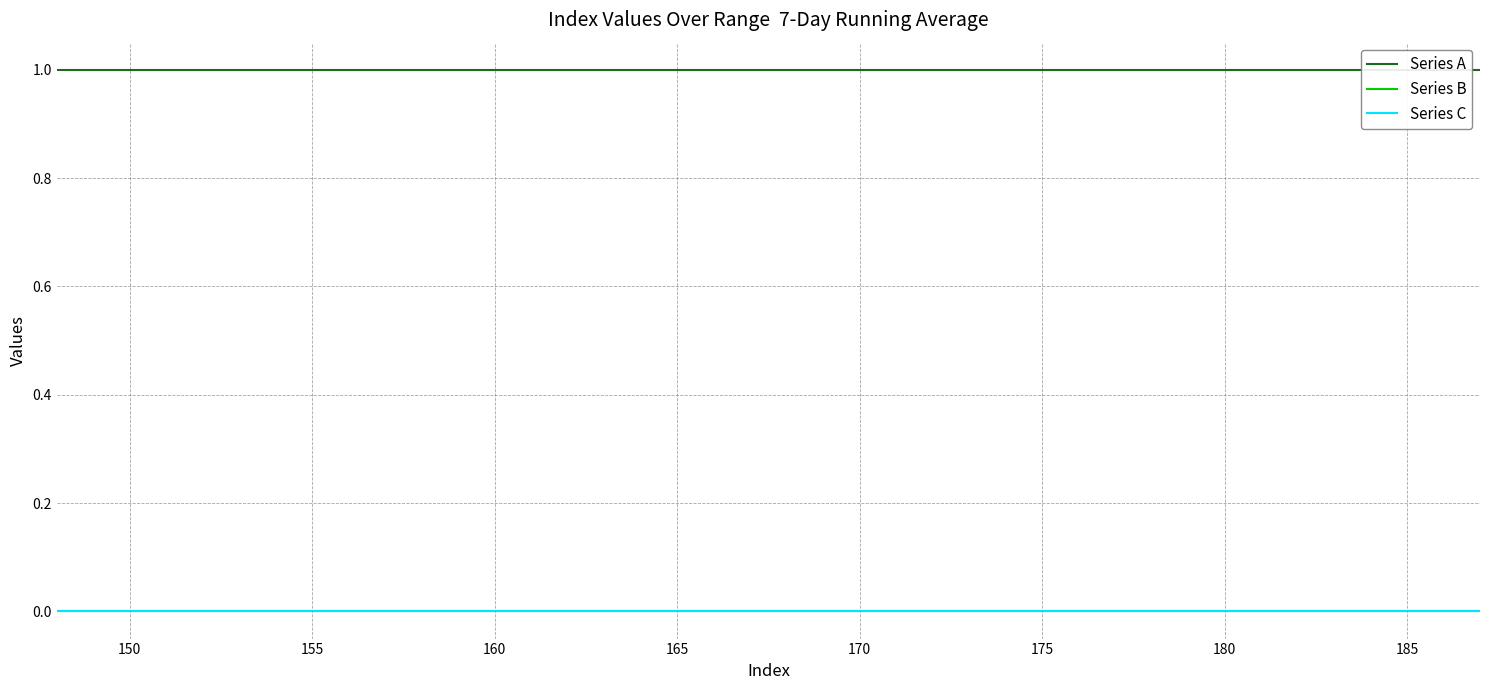

Count the number of data series in this chart.

3